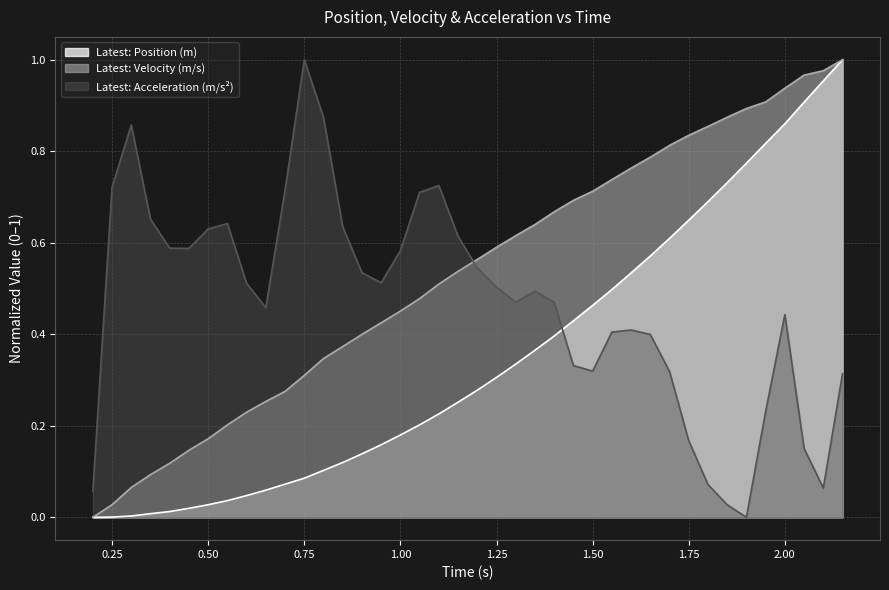

Reading right to left, list all the values displayed in this chart.

Latest: Position (m): 2.15=1.0	2.1=1.0	2.05=0.9	2.0=0.9	1.95=0.8	1.9=0.8	1.85=0.7	1.8=0.7	1.75=0.6	1.7=0.6	1.65=0.6	1.6=0.5	1.55=0.5	1.5=0.5	1.45=0.4	1.4=0.4	1.35=0.4	1.3=0.3	1.25=0.3	1.2=0.3	1.15=0.3	1.1=0.2	1.05=0.2	1.0=0.2	0.95=0.2	0.9=0.1	0.85=0.1	0.8=0.1	0.75=0.1	0.7=0.1	0.65=0.1	0.6=0.0	0.55=0.0	0.5=0.0	0.45=0.0	0.4=0.0	0.35=0.0	0.3=0.0	0.25=0.0	0.2=0.0
Latest: Velocity (m/s): 2.15=1.0	2.1=1.0	2.05=1.0	2.0=0.9	1.95=0.9	1.9=0.9	1.85=0.9	1.8=0.9	1.75=0.8	1.7=0.8	1.65=0.8	1.6=0.8	1.55=0.7	1.5=0.7	1.45=0.7	1.4=0.7	1.35=0.6	1.3=0.6	1.25=0.6	1.2=0.6	1.15=0.5	1.1=0.5	1.05=0.5	1.0=0.5	0.95=0.4	0.9=0.4	0.85=0.4	0.8=0.3	0.75=0.3	0.7=0.3	0.65=0.3	0.6=0.2	0.55=0.2	0.5=0.2	0.45=0.1	0.4=0.1	0.35=0.1	0.3=0.1	0.25=0.0	0.2=0.0
Latest: Acceleration (m/s²): 2.15=0.3	2.1=0.1	2.05=0.2	2.0=0.4	1.95=0.2	1.9=0.0	1.85=0.0	1.8=0.1	1.75=0.2	1.7=0.3	1.65=0.4	1.6=0.4	1.55=0.4	1.5=0.3	1.45=0.3	1.4=0.5	1.35=0.5	1.3=0.5	1.25=0.5	1.2=0.5	1.15=0.6	1.1=0.7	1.05=0.7	1.0=0.6	0.95=0.5	0.9=0.5	0.85=0.6	0.8=0.9	0.75=1.0	0.7=0.7	0.65=0.5	0.6=0.5	0.55=0.6	0.5=0.6	0.45=0.6	0.4=0.6	0.35=0.7	0.3=0.9	0.25=0.7	0.2=0.1